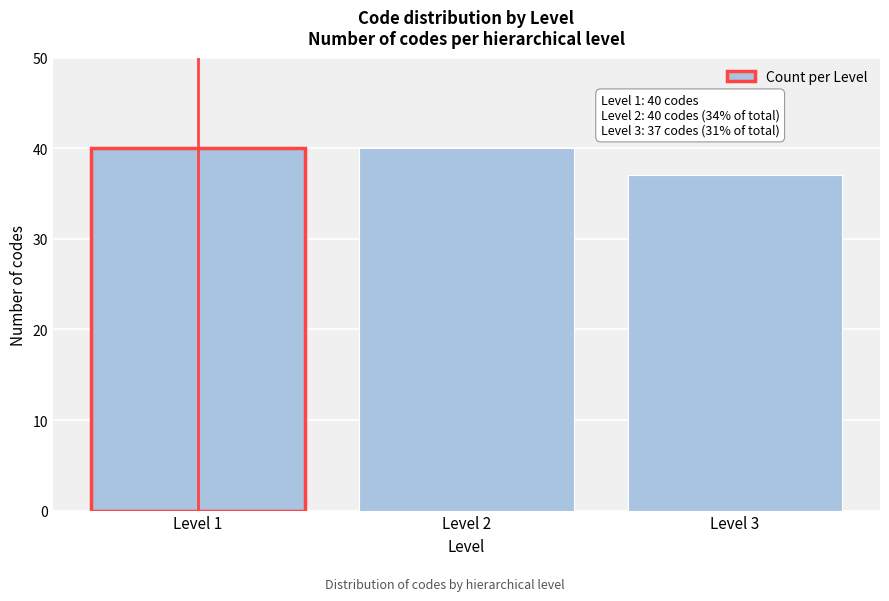

Reading right to left, extract all data points from this chart.

Level 3=37	Level 2=40	Level 1=40